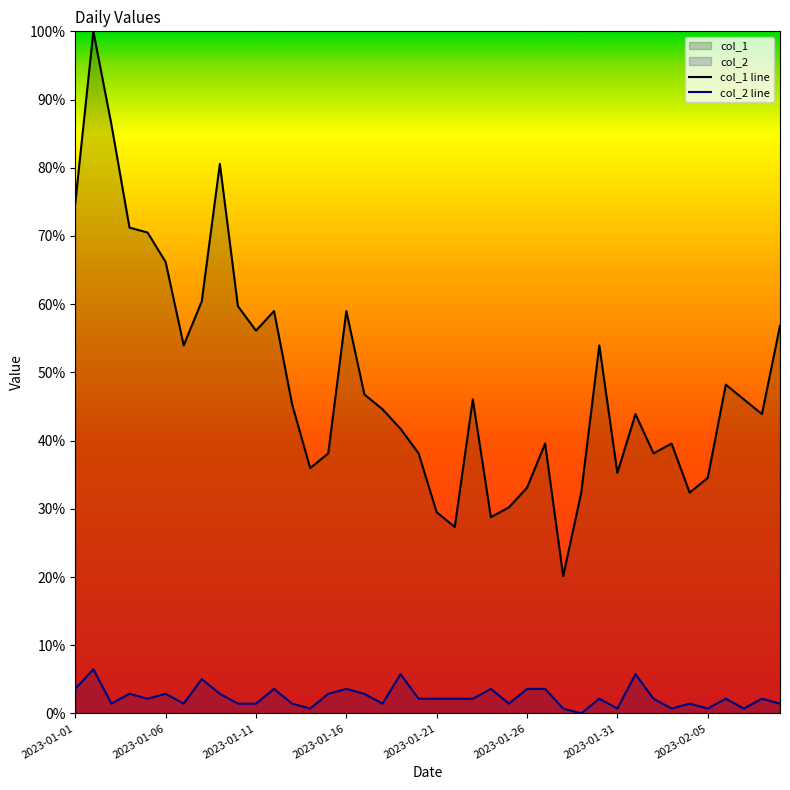

Count the number of categories in the chart.

40